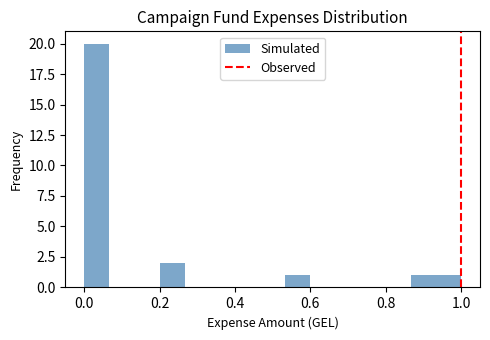

Around what value on the x-axis is the tallest bar? Give the approximate position of its centre, as read against the axis.

0.04